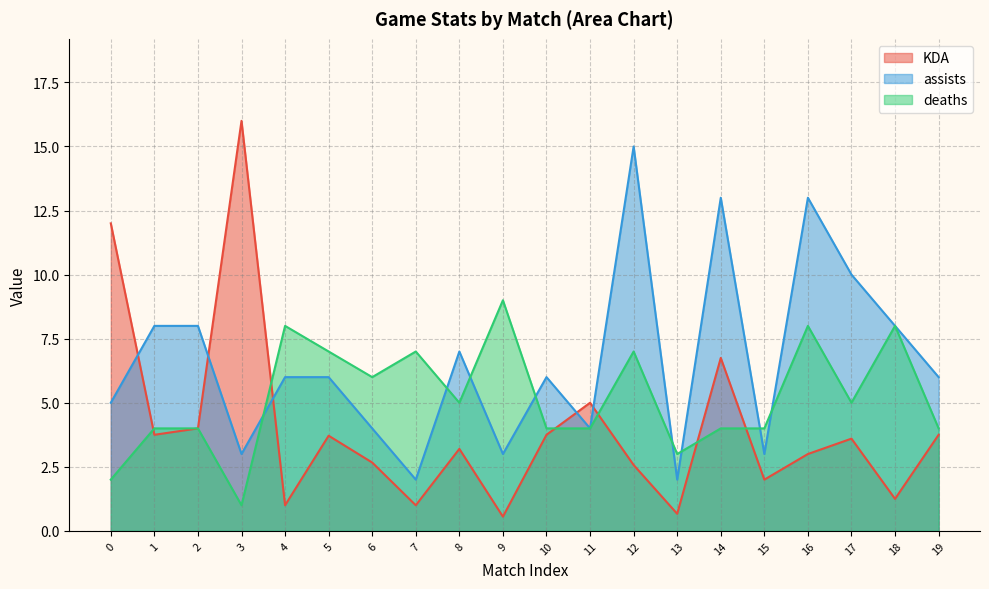

At which label does deaths reach its peak?

9